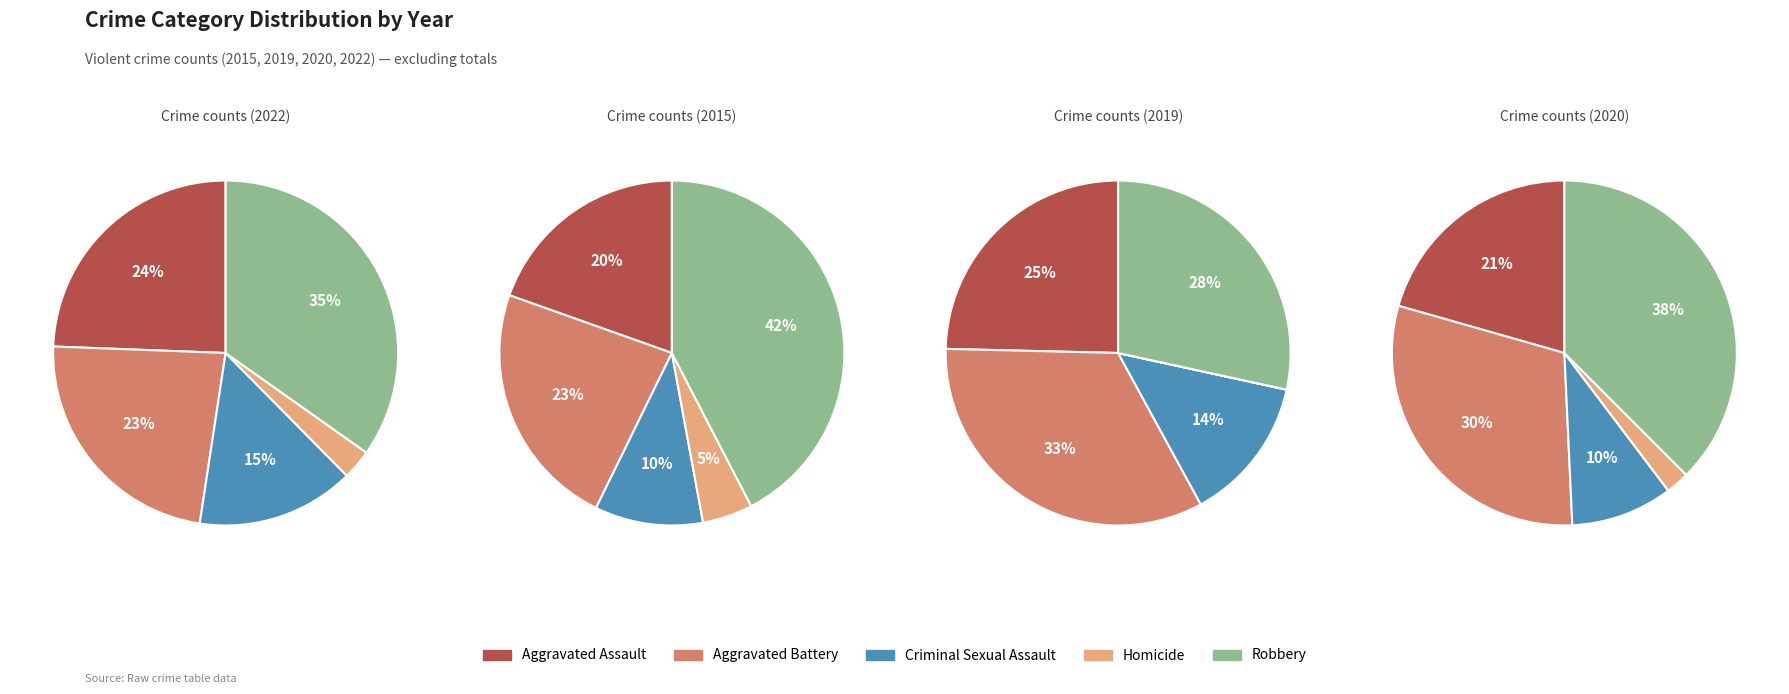

Does any single category account for the majority?

No